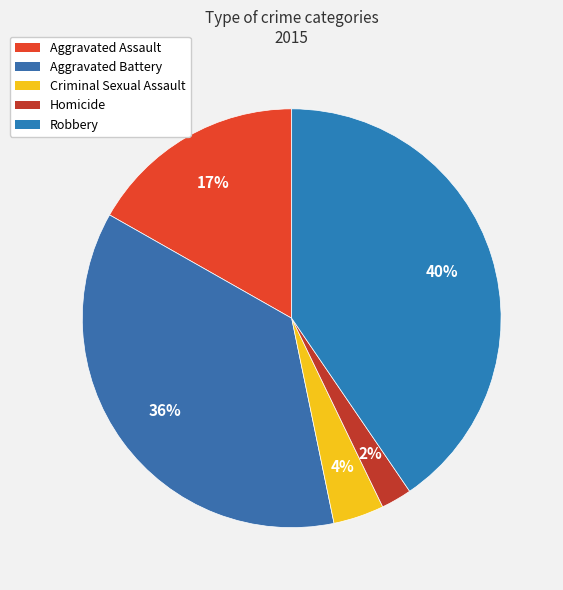

Rank the categories by value from highest to lowest.

Robbery, Aggravated Battery, Aggravated Assault, Criminal Sexual Assault, Homicide